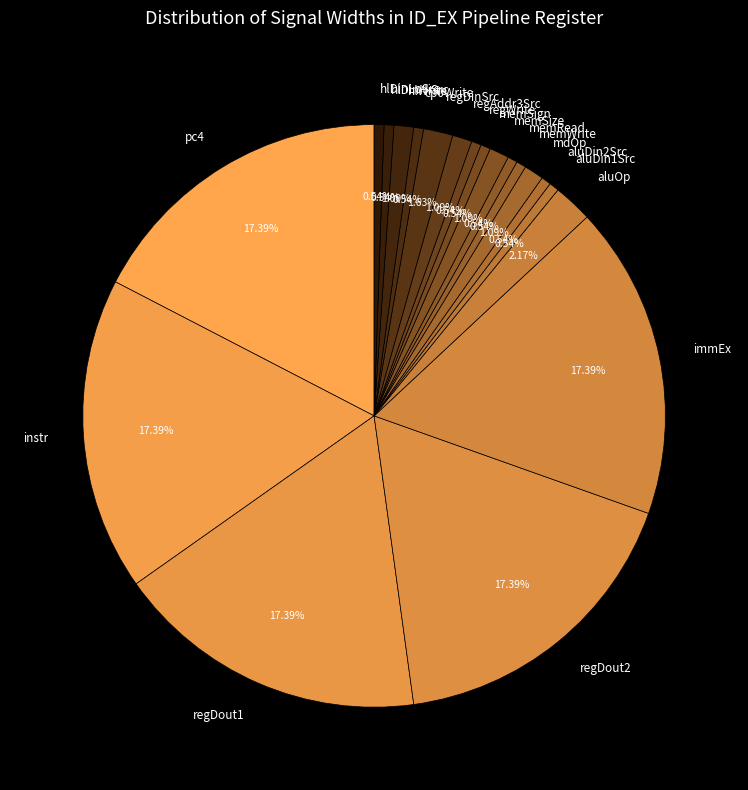

The memSize slice represents 11% of the pie. True or false?

False